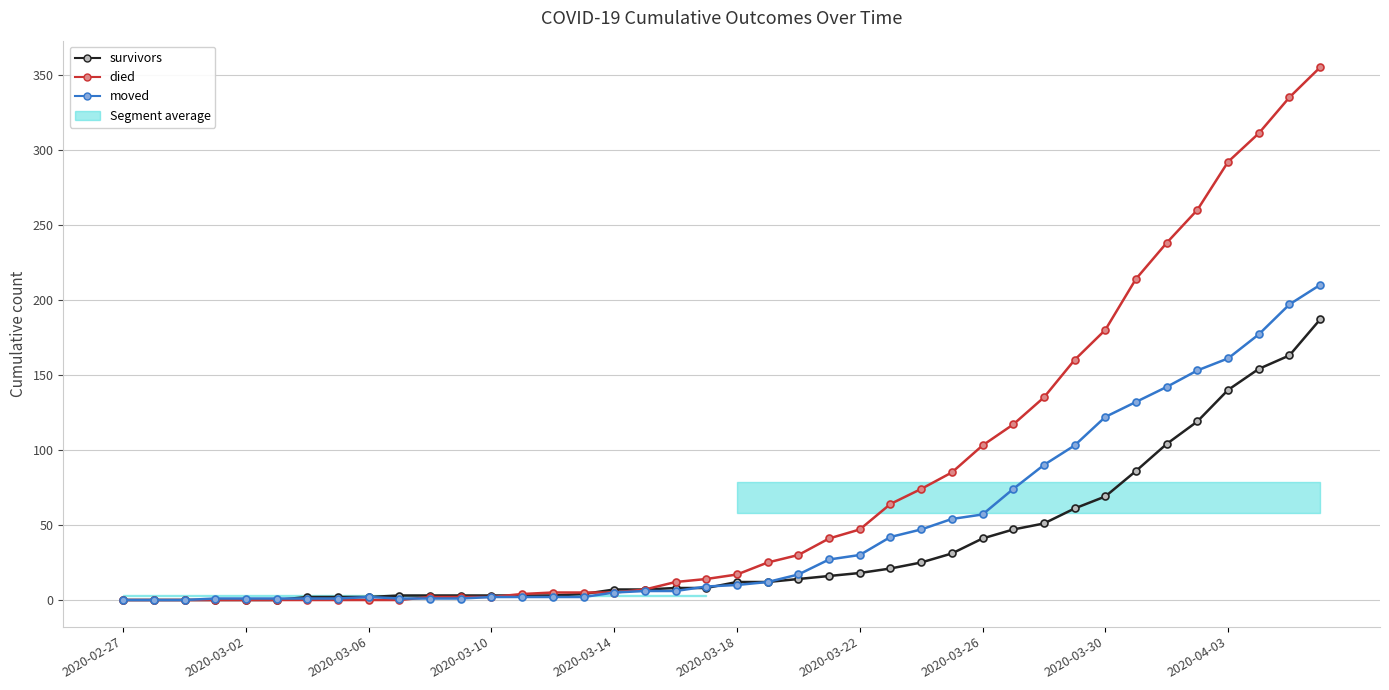

What is the sum of all died values?

3141